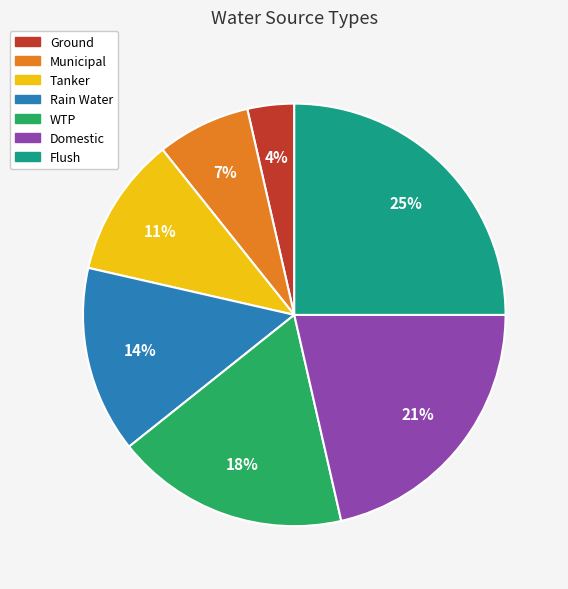

How many segments does this pie chart have?

7